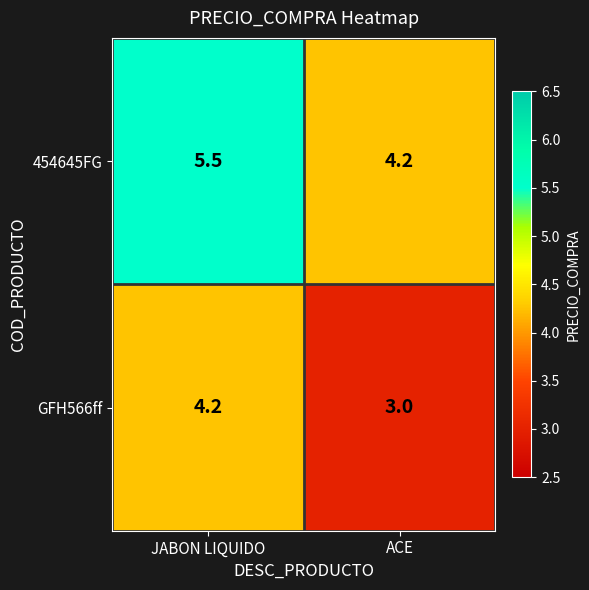

The value of 454645FG at JABON LIQUIDO is 5.5. True or false?

True